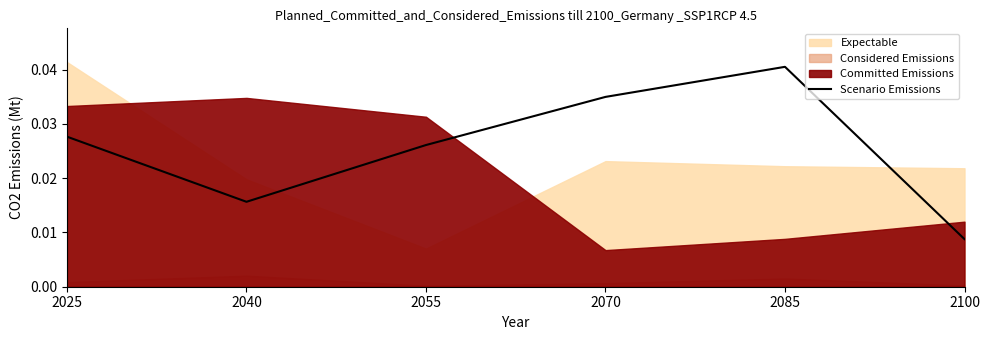

Which category has the highest value in the Scenario Emissions series?

2085